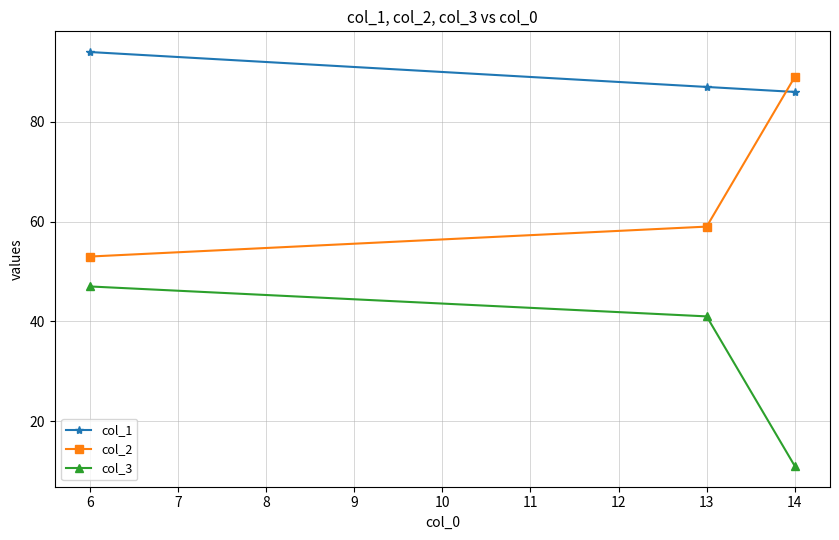

What is the total value across all series at 6?

194